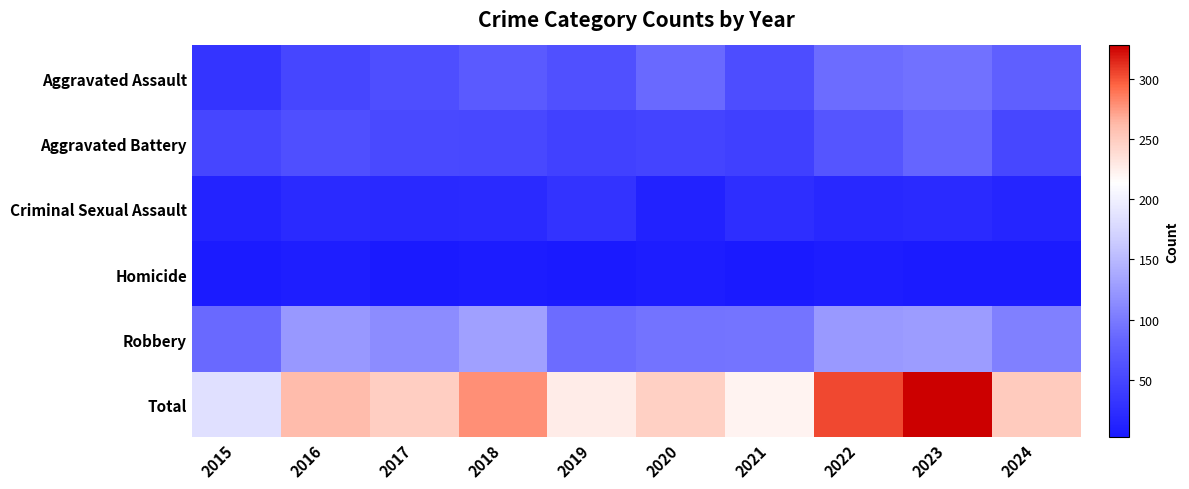

Which series has the largest total across all categories?

Total